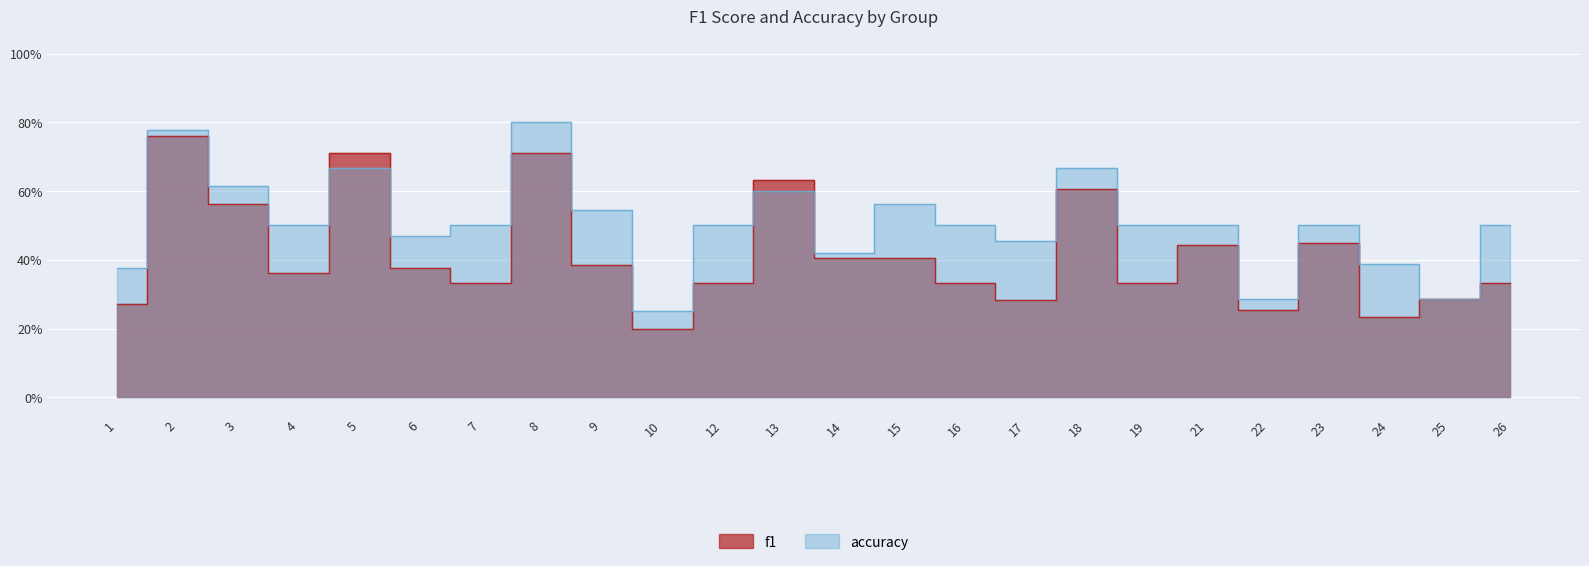

What is the average value of the f1 series?

0.4